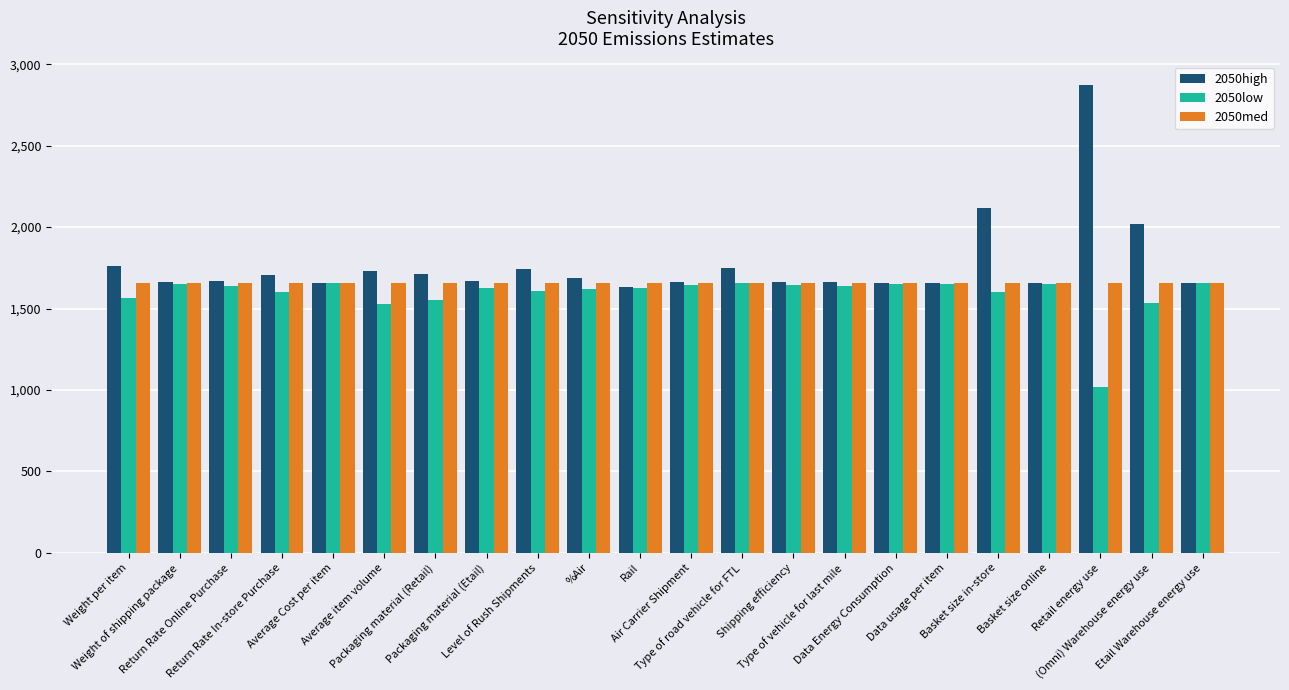

Is the value of 2050high at Packaging material (Retail) greater than the value of 2050med at Retail energy use?

Yes